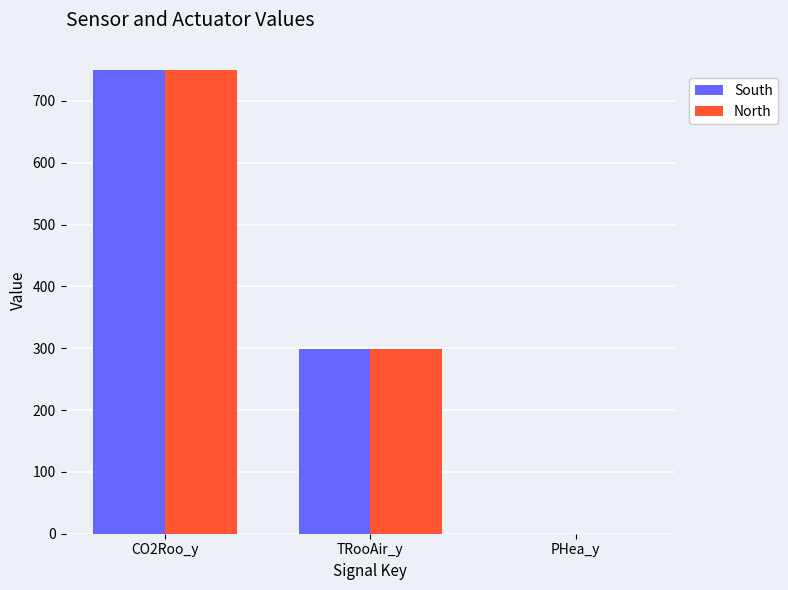

How many groups of bars are there?

3